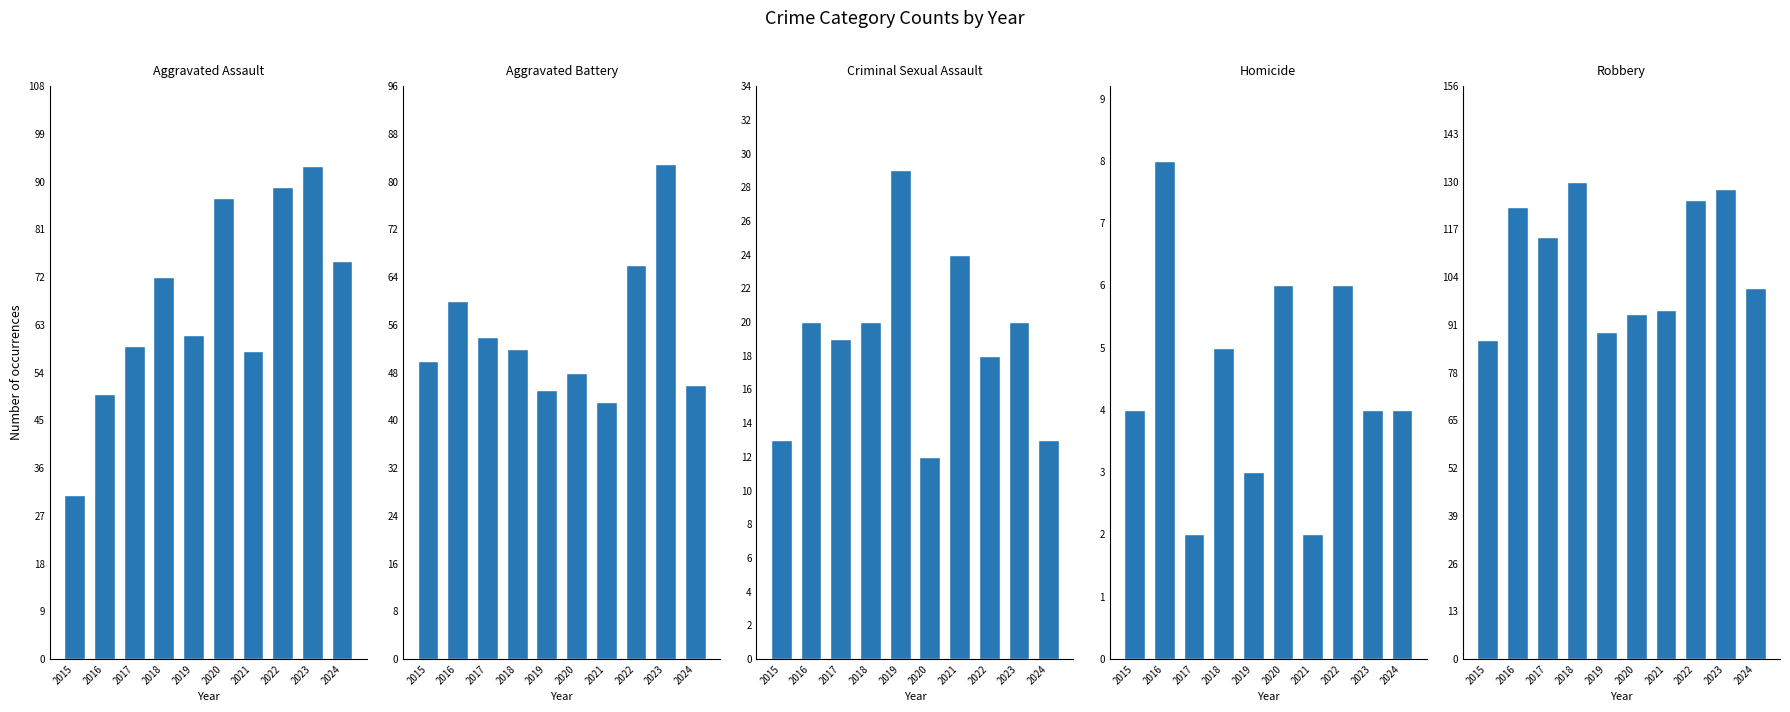

Reading left to right, transcribe all the data shown in this chart.

Aggravated Assault: 2015=31	2016=50	2017=59	2018=72	2019=61	2020=87	2021=58	2022=89	2023=93	2024=75
Aggravated Battery: 2015=50	2016=60	2017=54	2018=52	2019=45	2020=48	2021=43	2022=66	2023=83	2024=46
Criminal Sexual Assault: 2015=13	2016=20	2017=19	2018=20	2019=29	2020=12	2021=24	2022=18	2023=20	2024=13
Homicide: 2015=4	2016=8	2017=2	2018=5	2019=3	2020=6	2021=2	2022=6	2023=4	2024=4
Robbery: 2015=87	2016=123	2017=115	2018=130	2019=89	2020=94	2021=95	2022=125	2023=128	2024=101